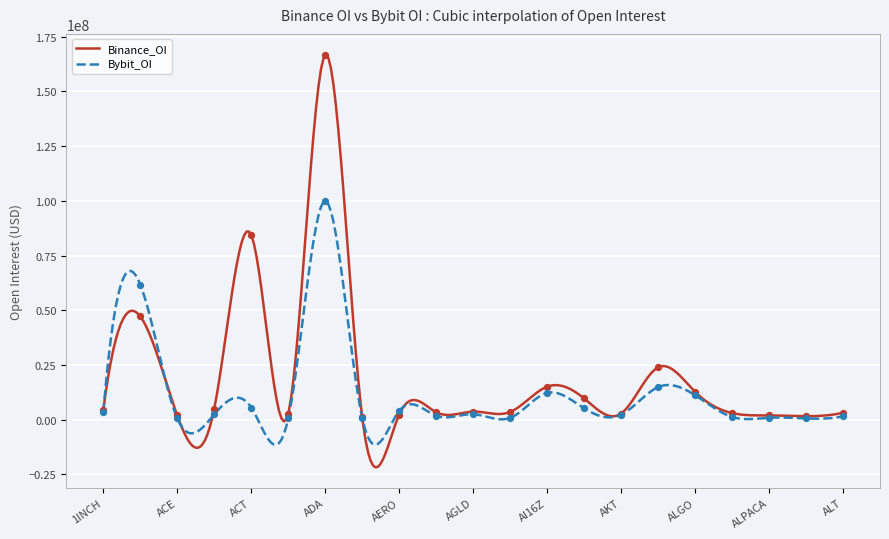

Which series has the widest spread of Y values?

Binance_OI